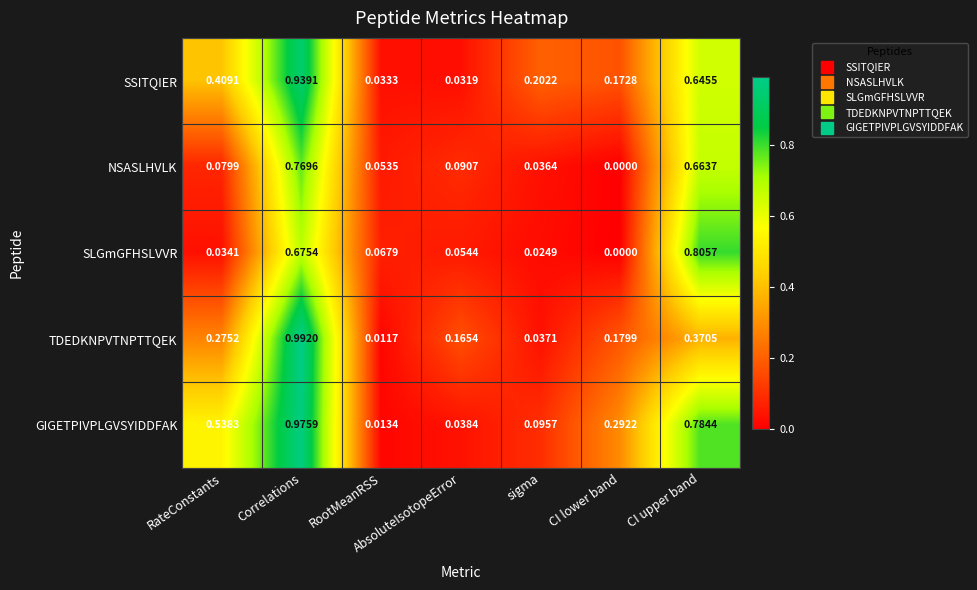

How many data points does each series have?

7